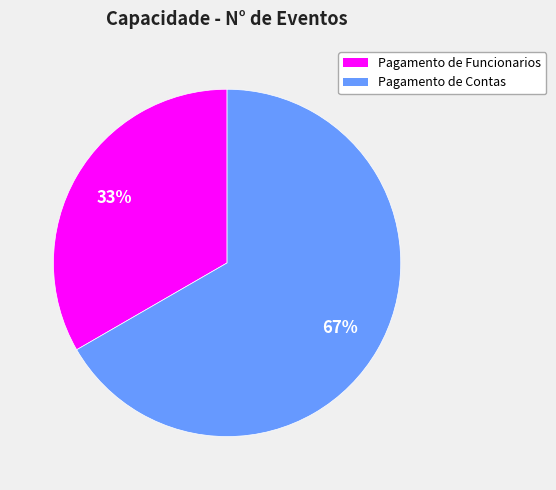

What is the smallest slice in the pie chart?

Pagamento de Funcionarios